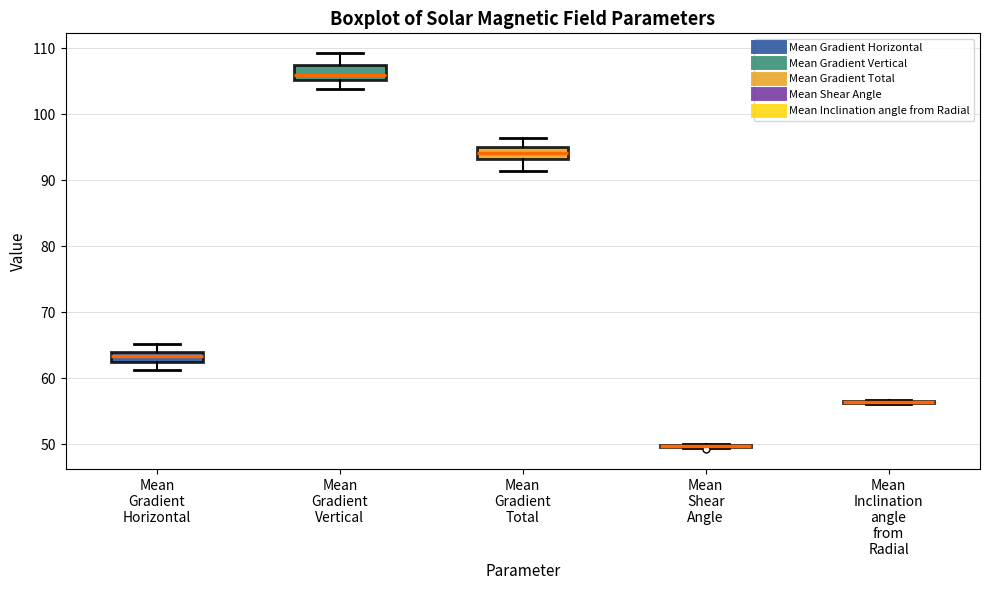

Where is the lower edge of the box for Mean Gradient Total on the y-axis? The values are not printed on the chart, so give them approximately, as read against the axis.

93